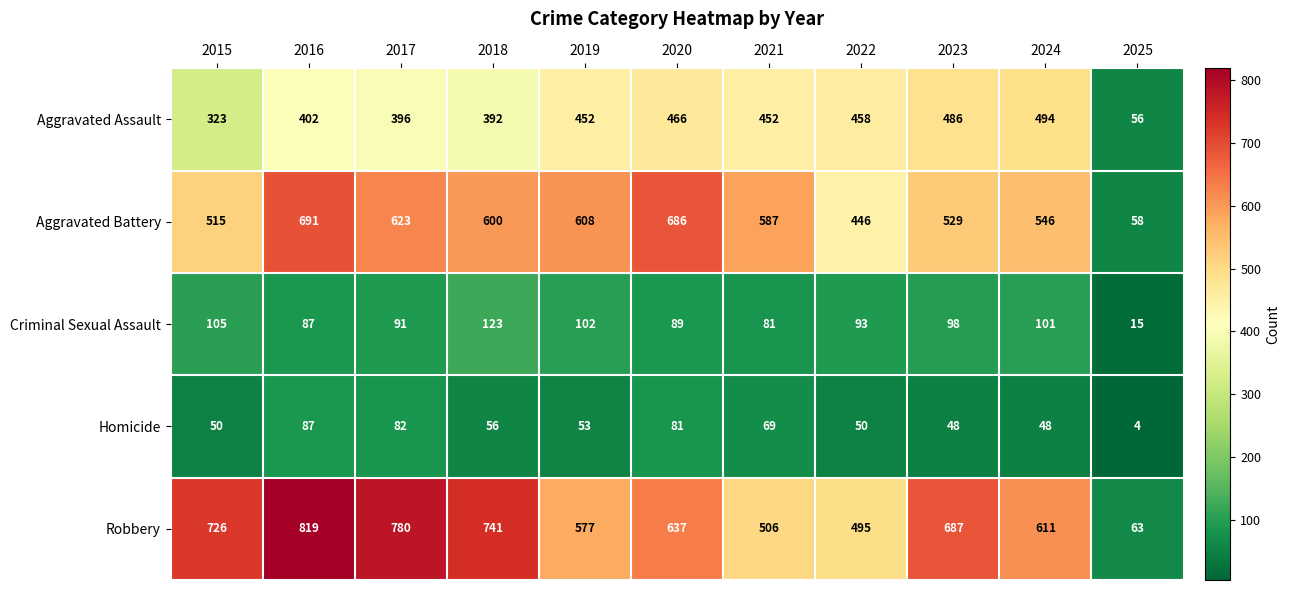

What is the greatest value displayed?

819